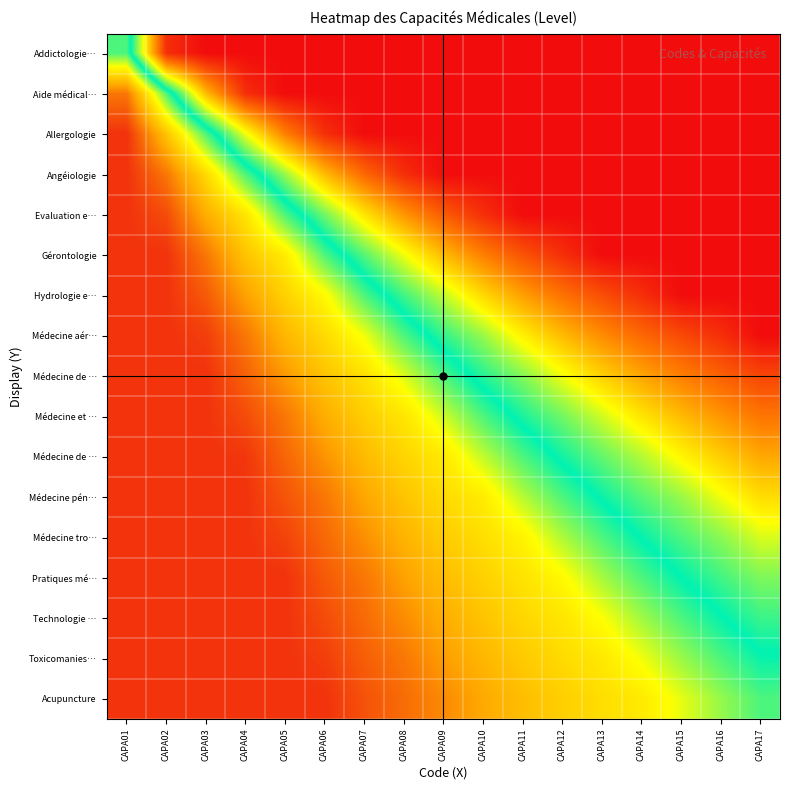

At which category is the sum across all series the highest?

CAPA01